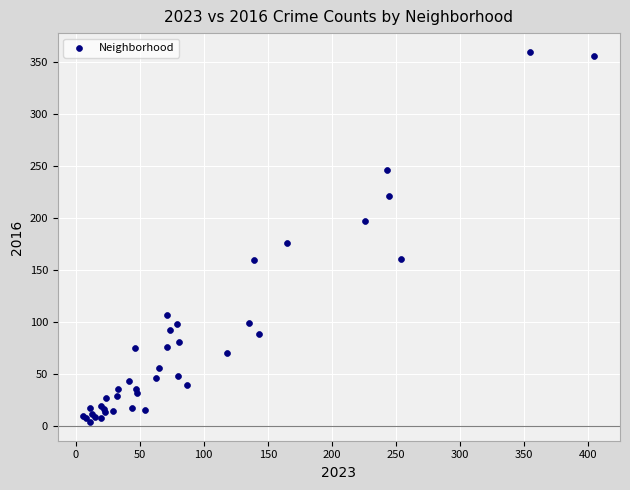

What Y value in the scatter plot is closest to 182?

176